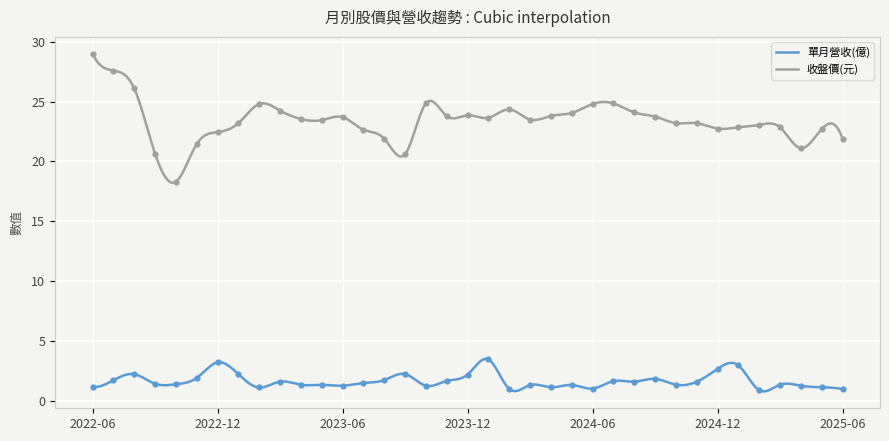

Which series has the largest total across all categories?

收盤價(元)